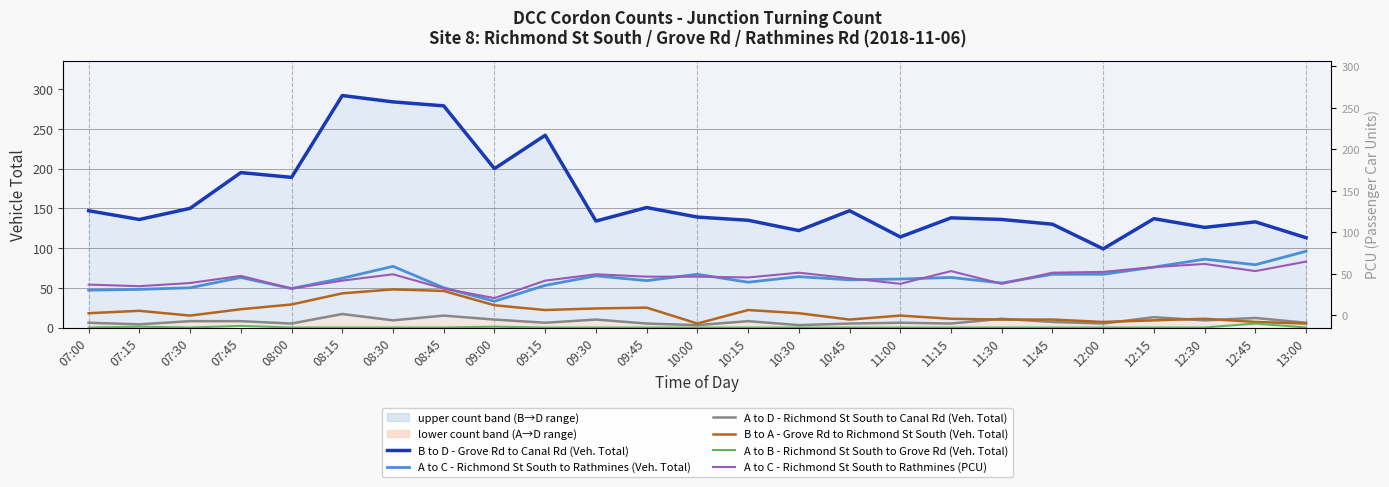

Read the B to D - Grove Rd to Canal Rd (Veh. Total) value at 10:30.

122